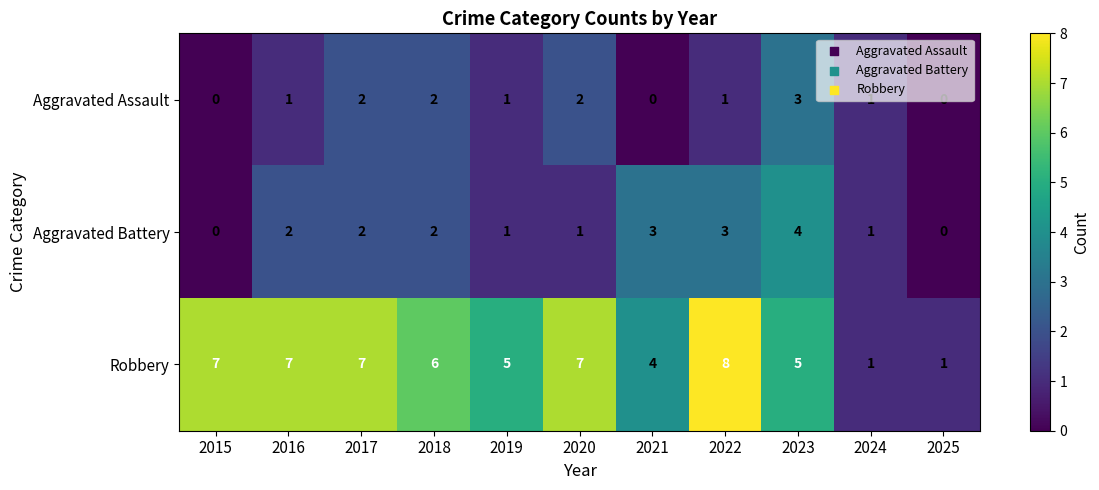

Which series has the largest range (max minus min)?

Robbery